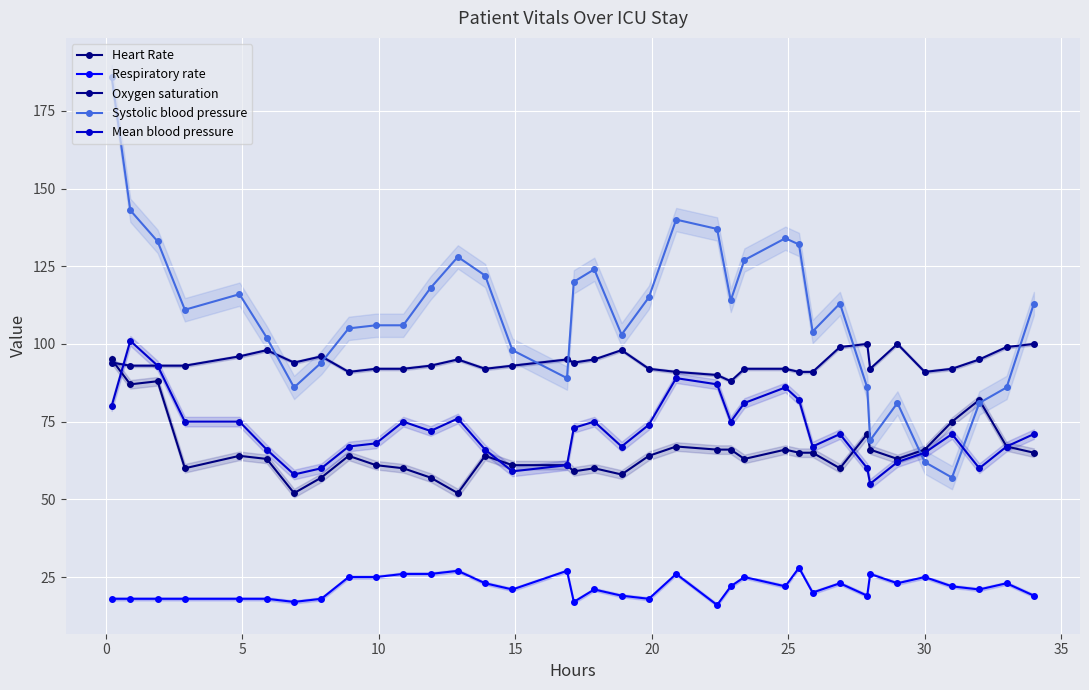

What is the highest value of the Systolic blood pressure series?

186